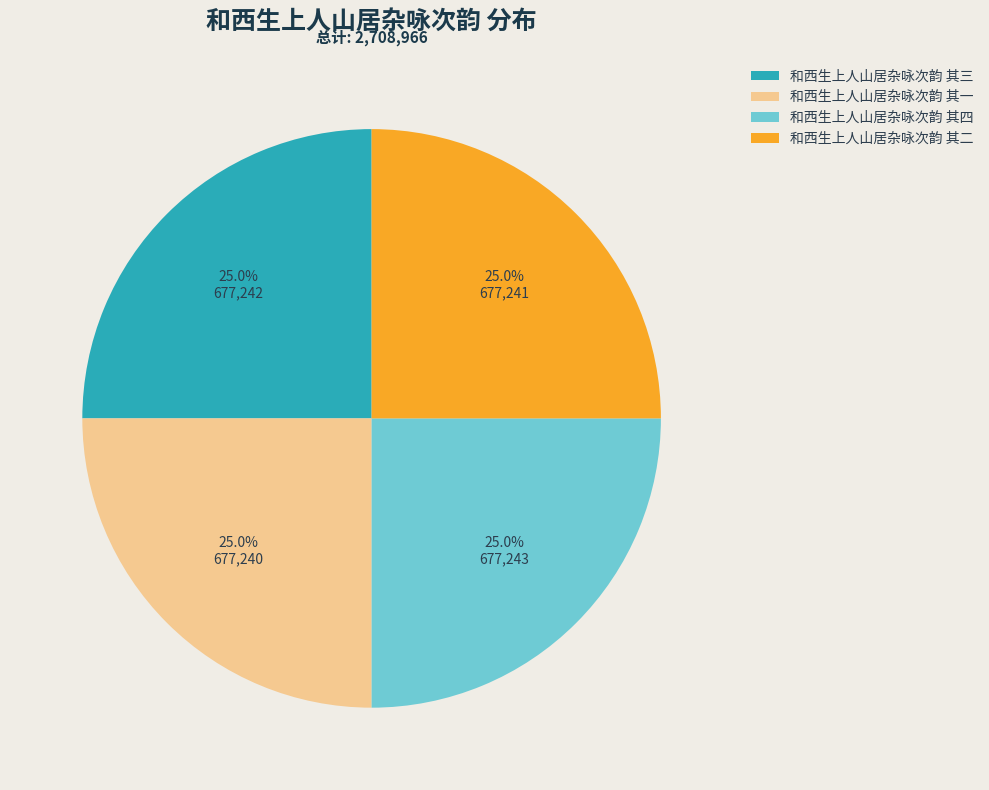

How many segments does this pie chart have?

4